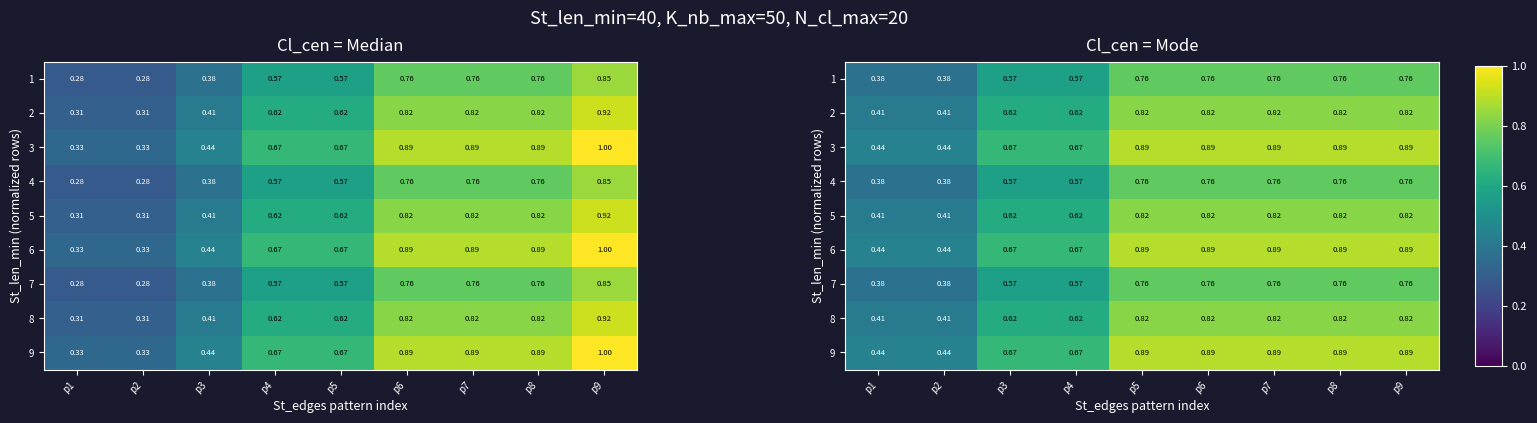

How many series are shown in this chart?

9